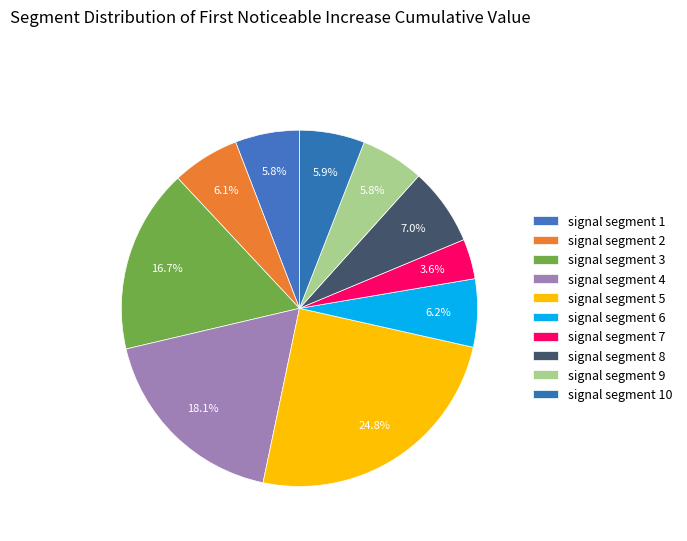

How many slices are in this pie chart?

10